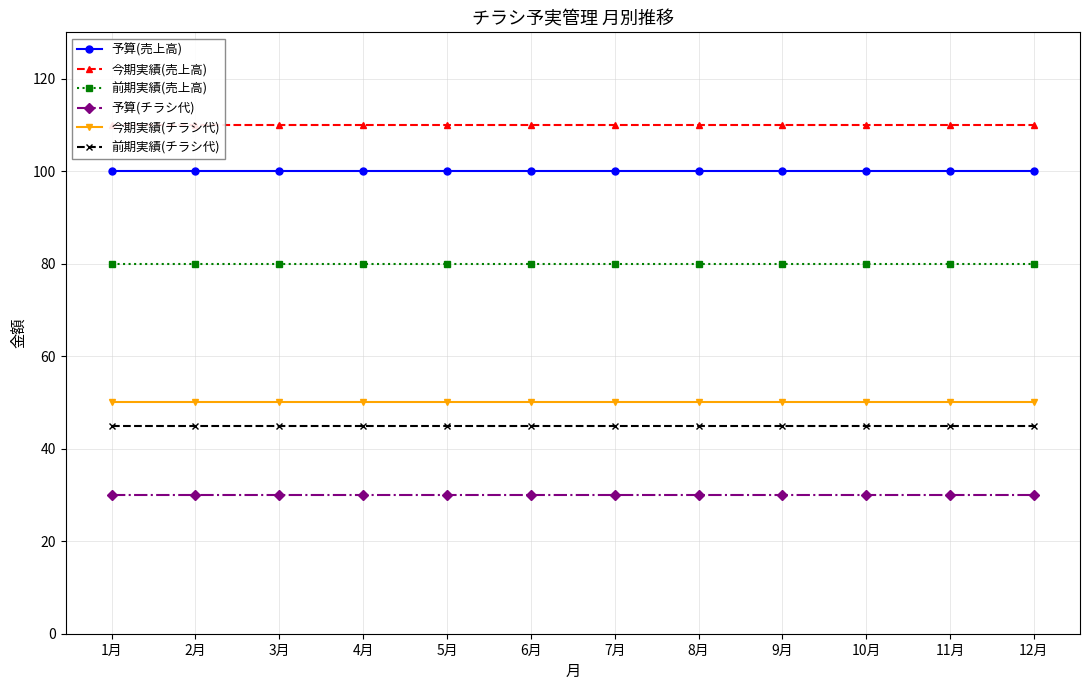

Does the chart display data point markers on the line(s)?

Yes